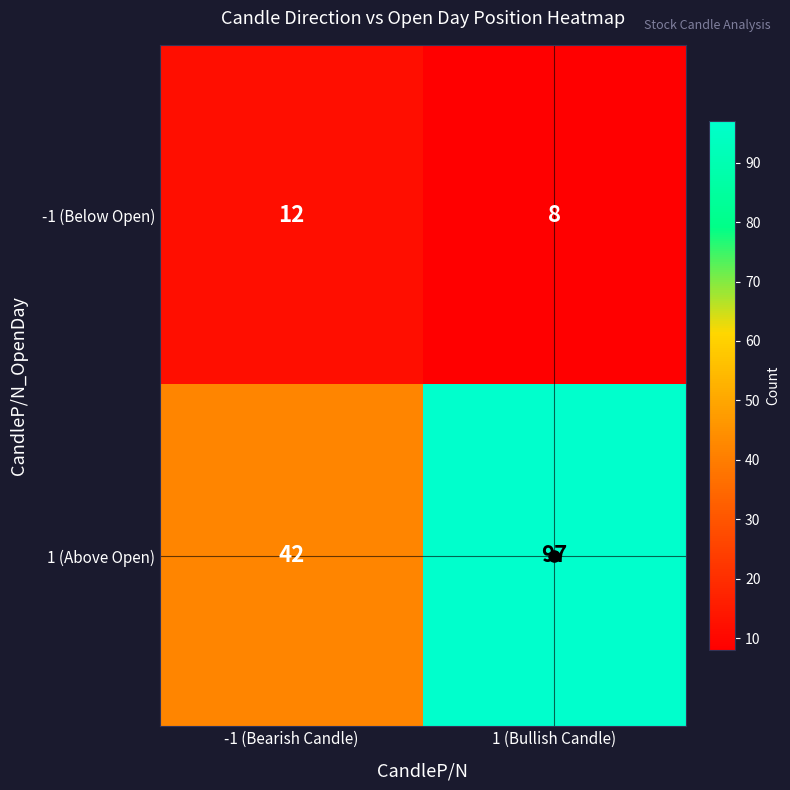

What is the spread (max minus min) of values at -1 (Bearish Candle)?

30